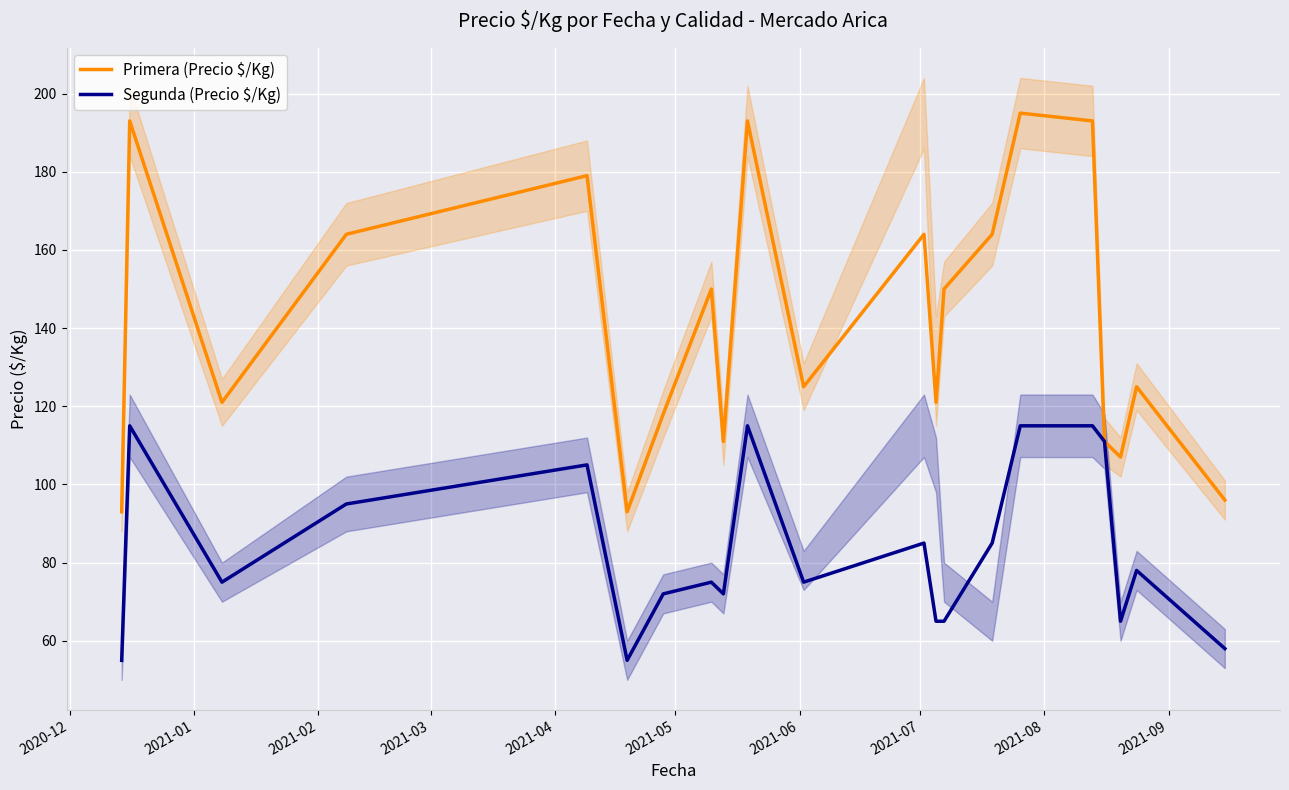

What is the minimum value for Segunda (Precio $/Kg)?

55